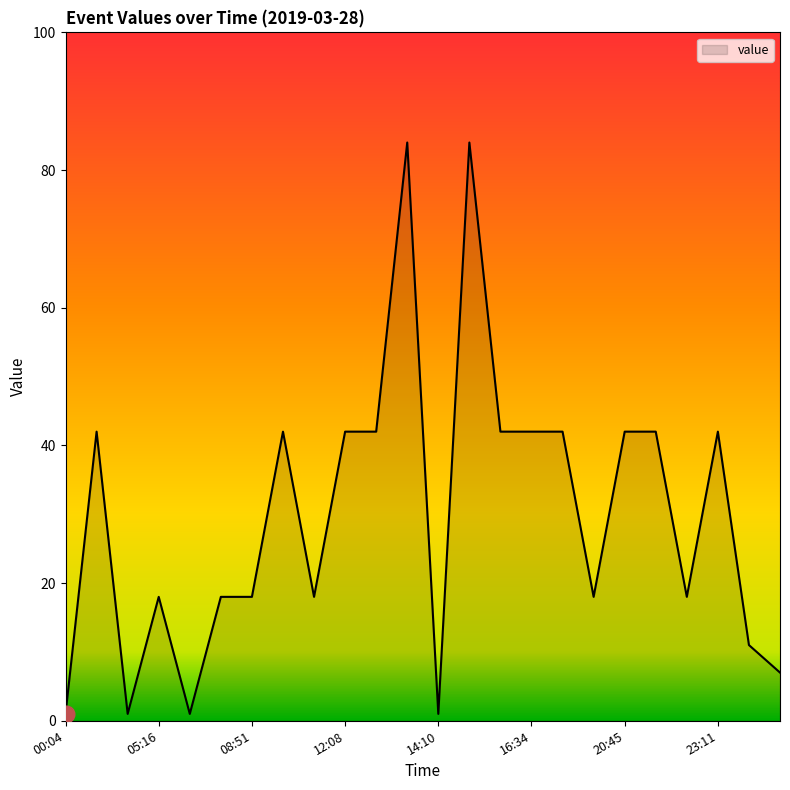

What is the difference between the maximum and minimum values?

83